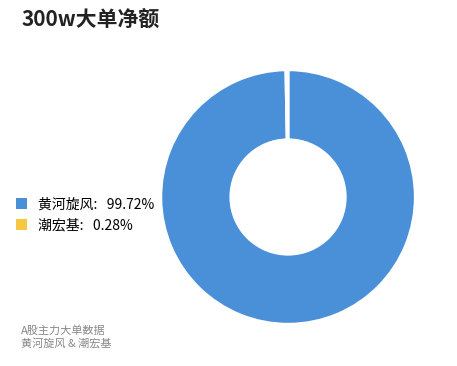

Is there any slice that represents more than half of the pie?

Yes